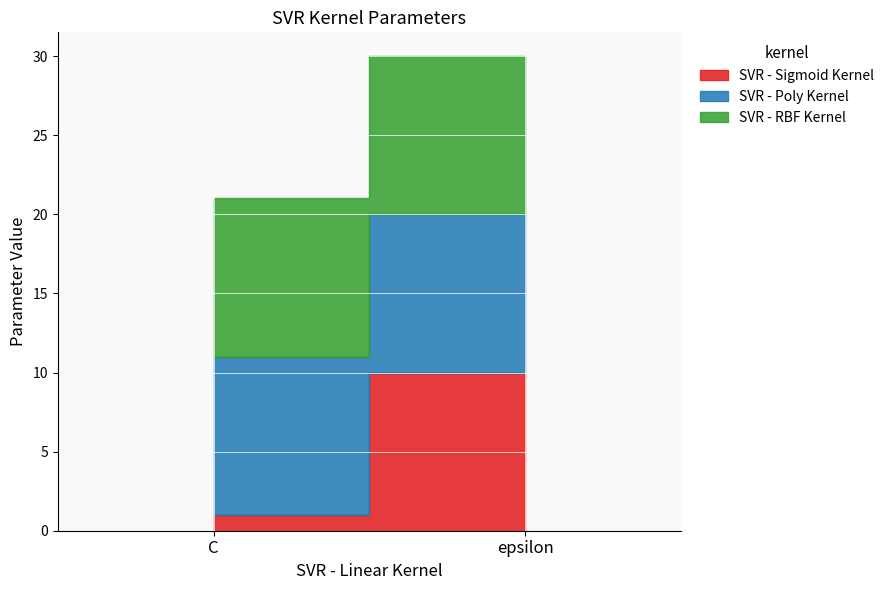

Reading right to left, transcribe all the data shown in this chart.

SVR - Sigmoid Kernel: epsilon=10	C=1
SVR - Poly Kernel: epsilon=10	C=10
SVR - RBF Kernel: epsilon=10	C=10